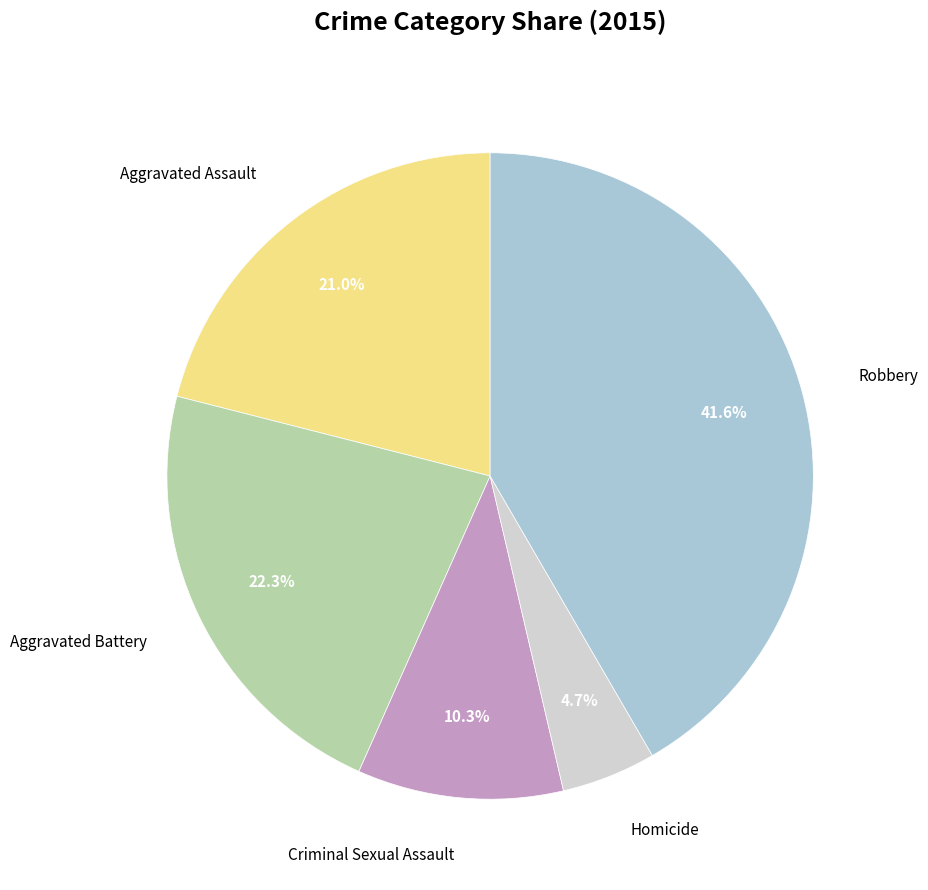

How many segments does this pie chart have?

5